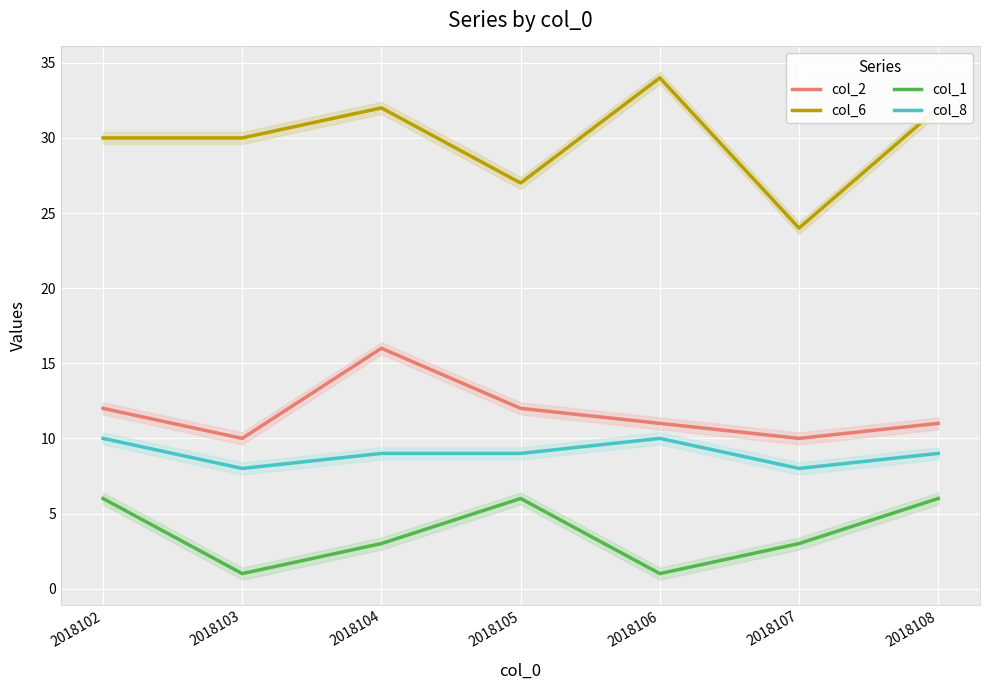

List the series in order of their peak value, highest first.

col_6, col_2, col_8, col_1